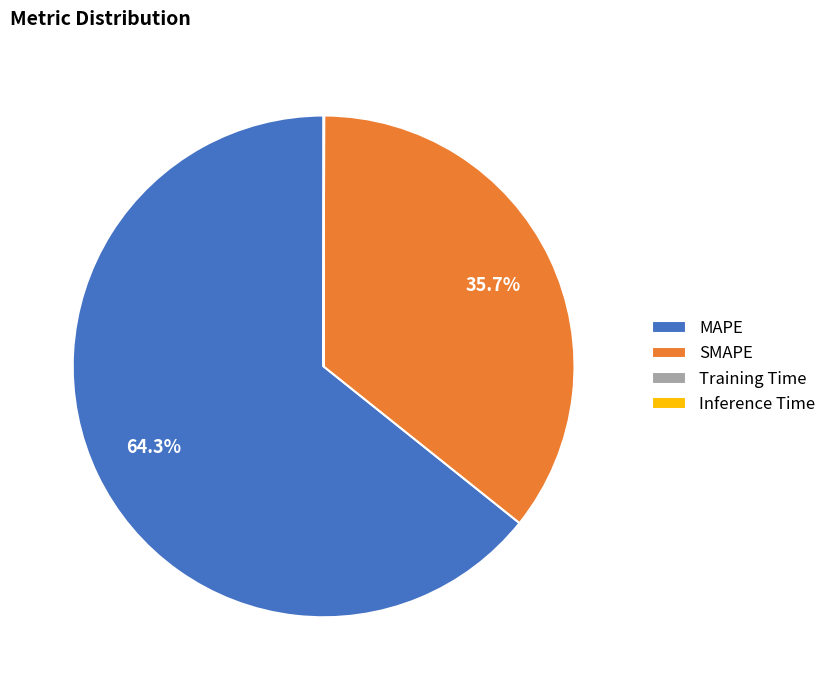

Does any single category account for the majority?

Yes